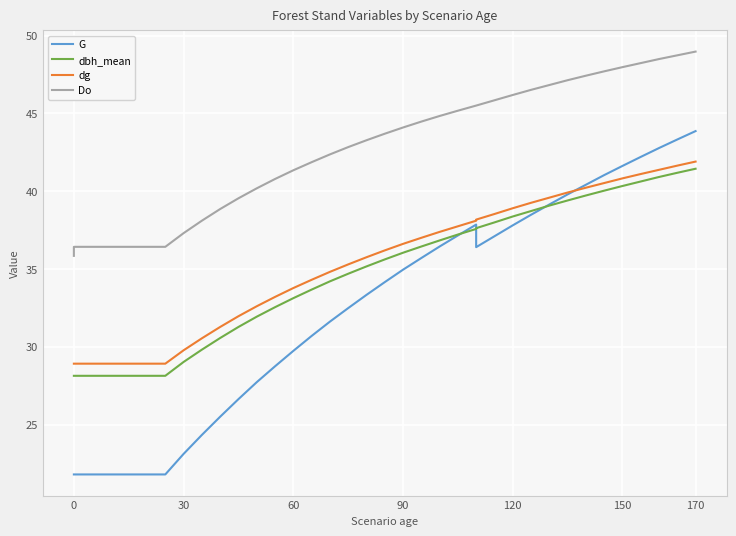

At how many categories does at least one series exceed 36?

36